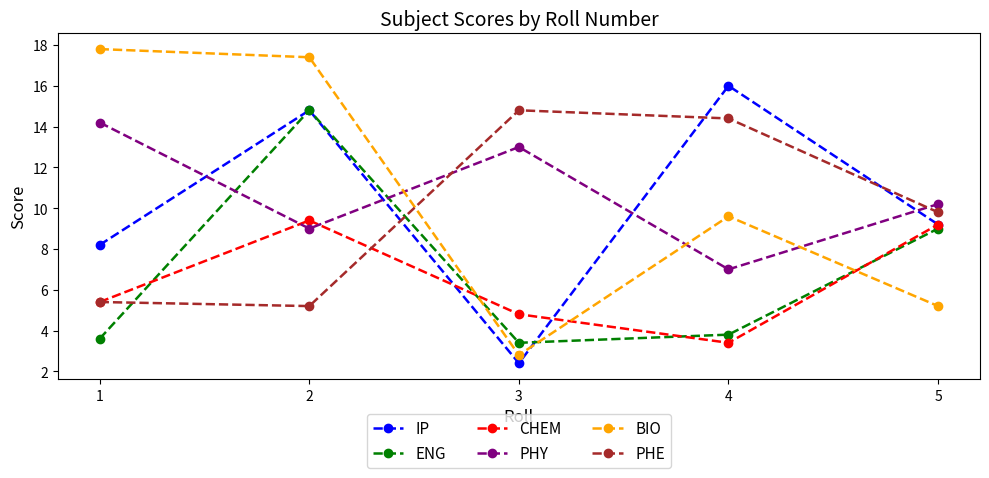

In ENG, how many points are lower than both neighbors (excluding endpoints)?

1